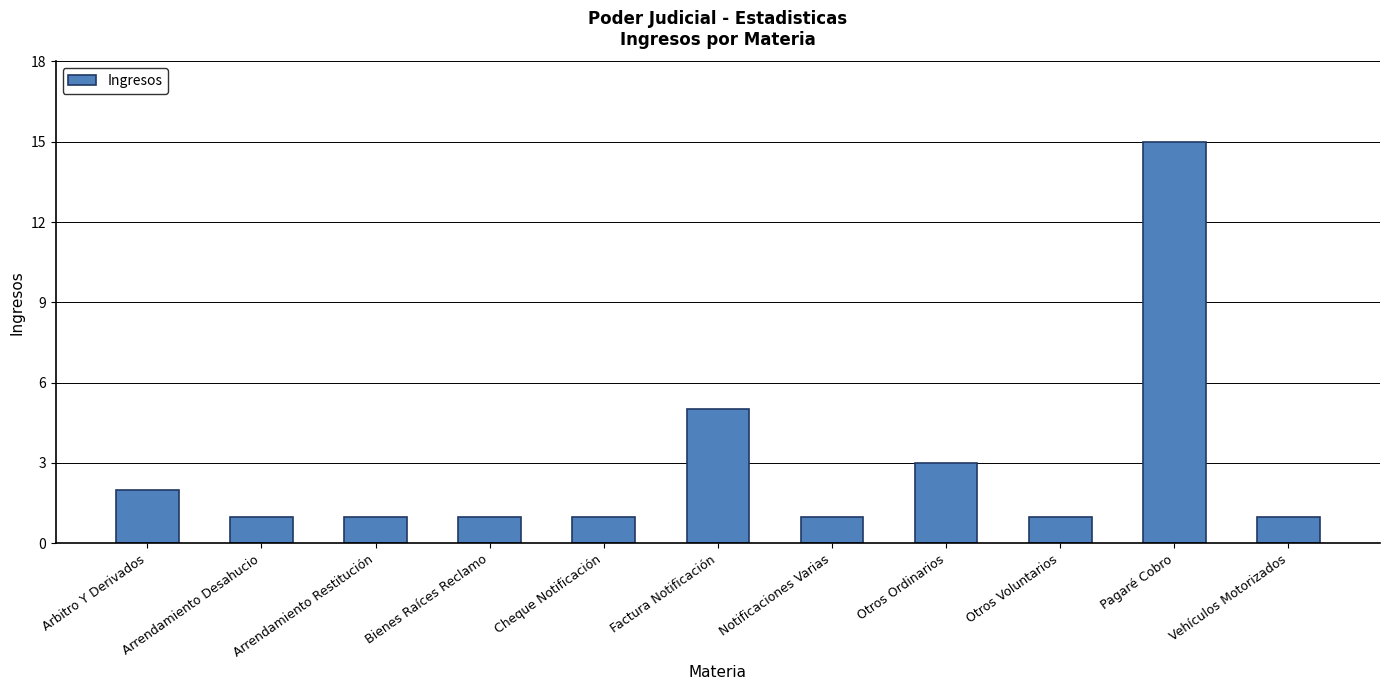

What is the maximum value shown in the chart?

15